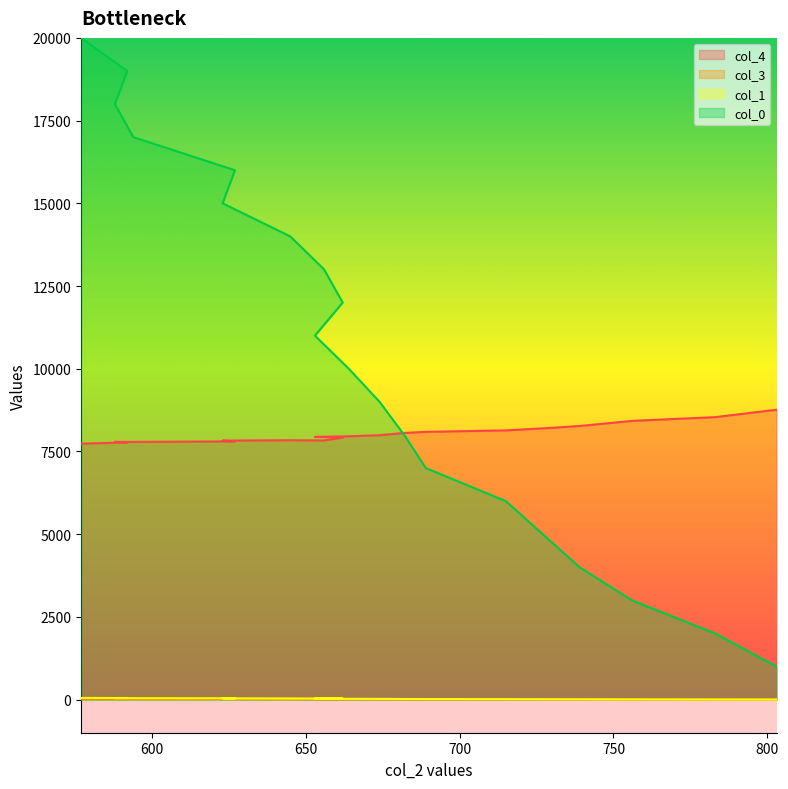

What is the difference between the maximum and minimum values in the col_3 series?

19.0